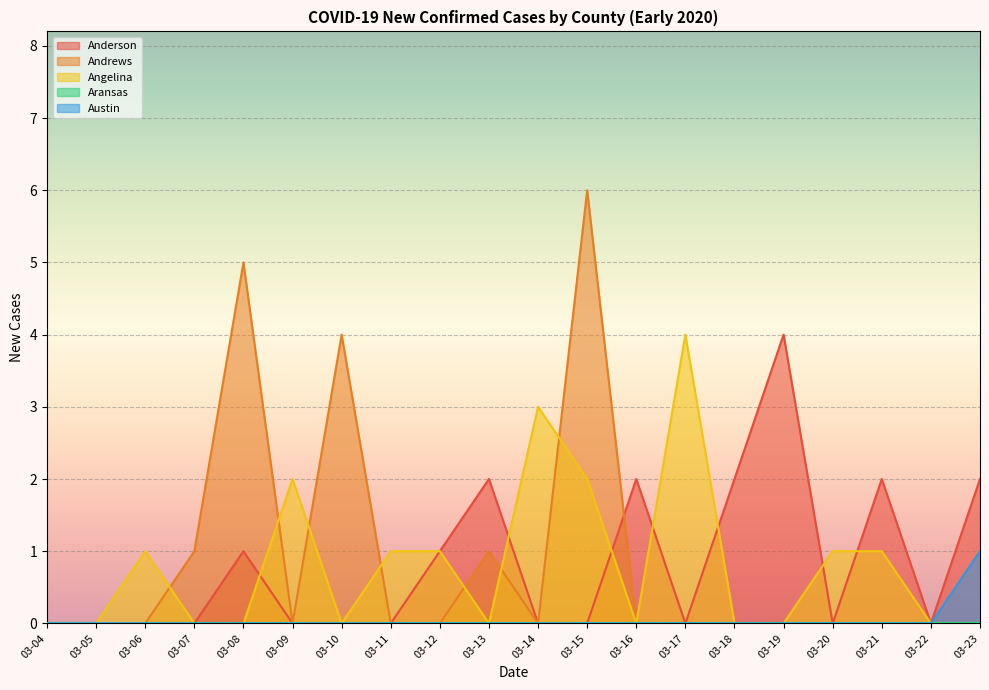

The Anderson series shows 0 at 03-09. True or false?

True